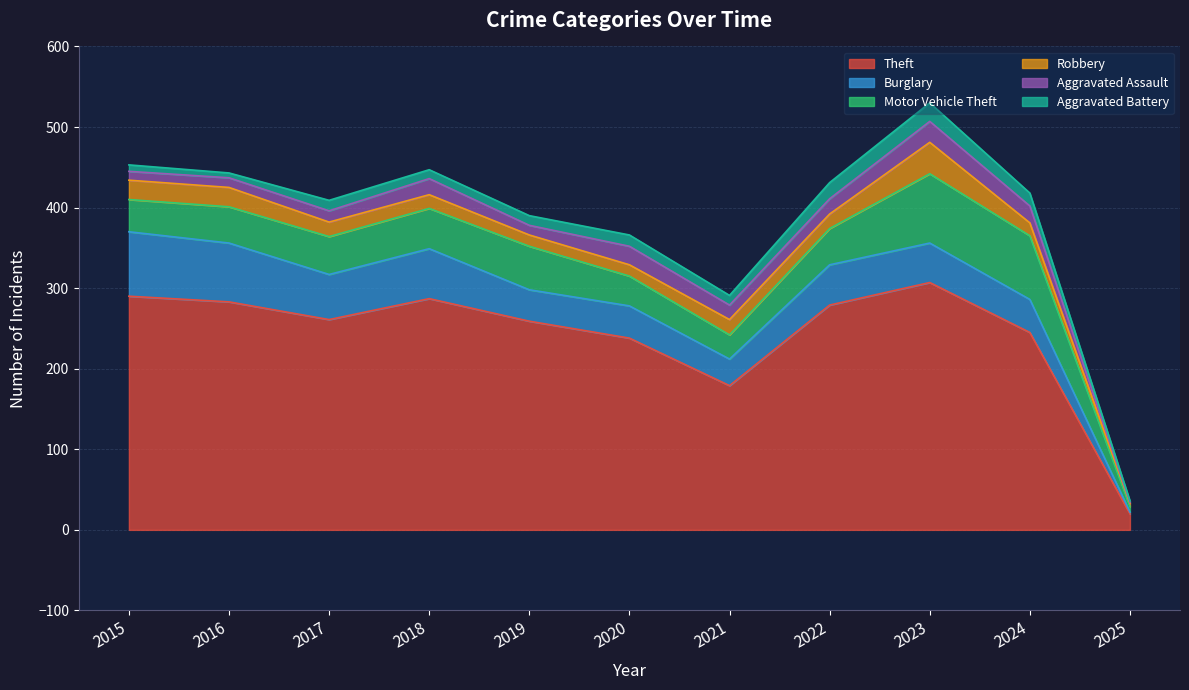

True or false: Theft and Motor Vehicle Theft cross at least once.

False